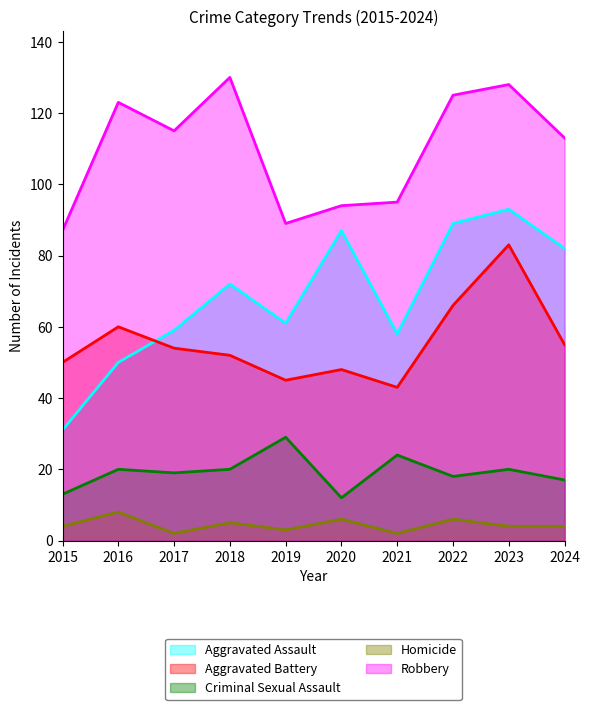

Reading right to left, what are all the values shown in this chart?

Aggravated Assault: 82	93	89	58	87	61	72	59	50	31
Aggravated Battery: 55	83	66	43	48	45	52	54	60	50
Criminal Sexual Assault: 17	20	18	24	12	29	20	19	20	13
Homicide: 4	4	6	2	6	3	5	2	8	4
Robbery: 113	128	125	95	94	89	130	115	123	87